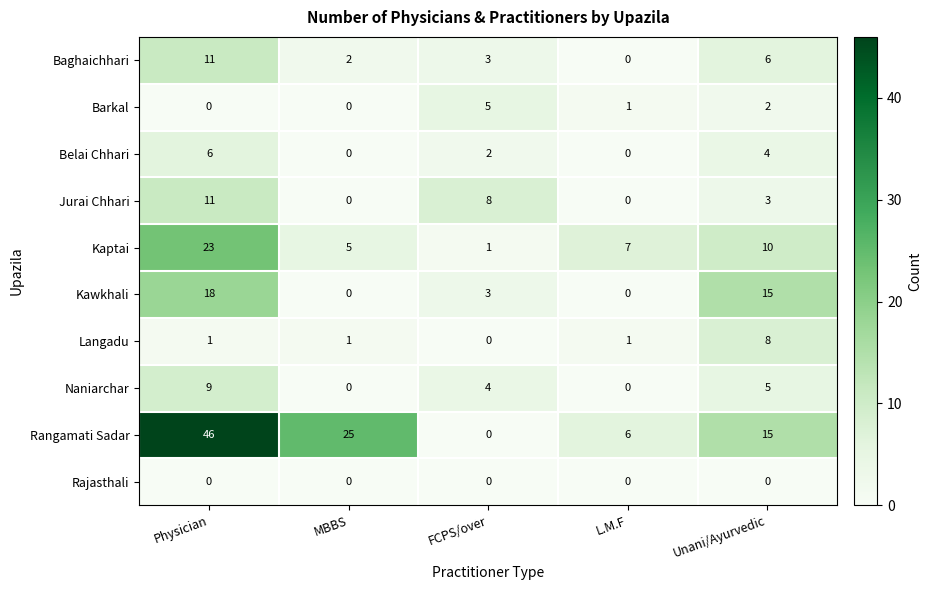

Count the number of categories in the chart.

5